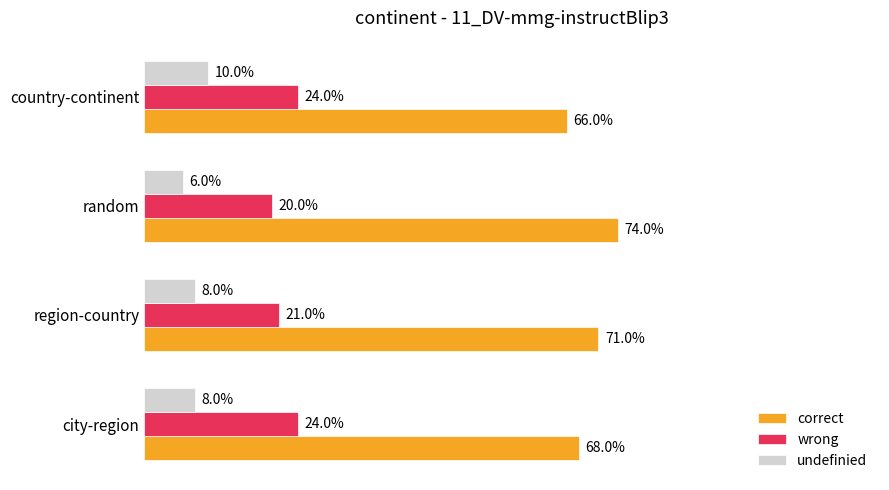

What are all the series names shown in the legend?

correct, wrong, undefinied